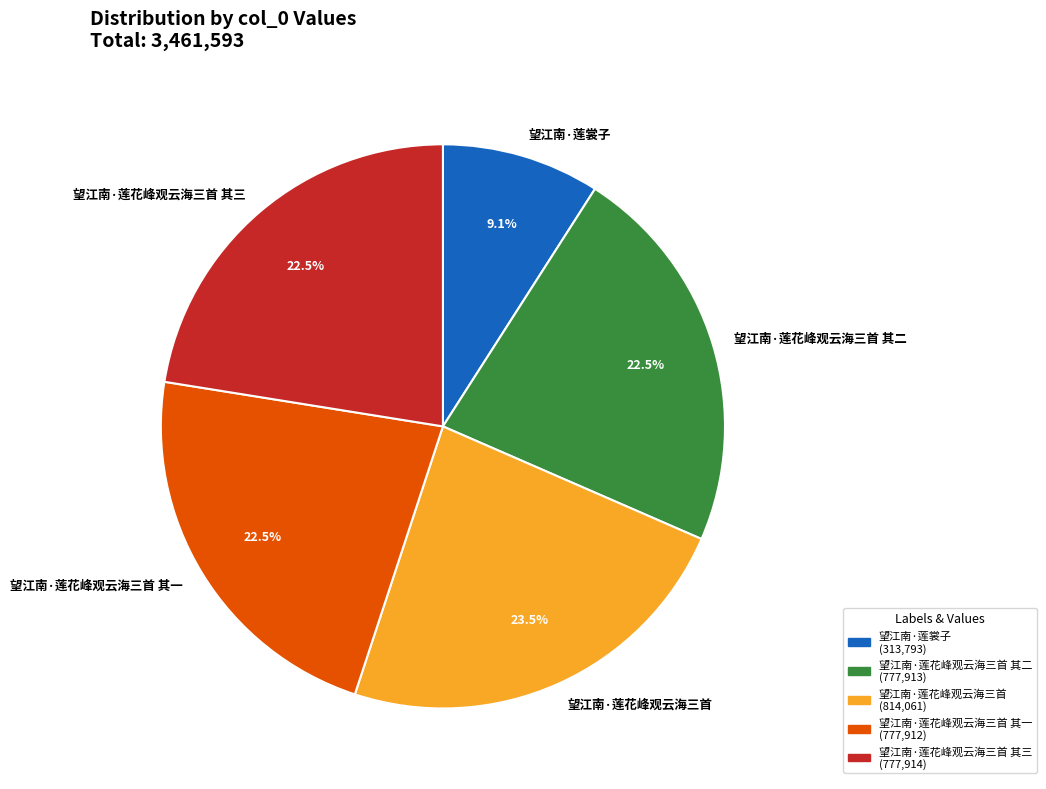

Which slice is the largest?

望江南·莲花峰观云海三首